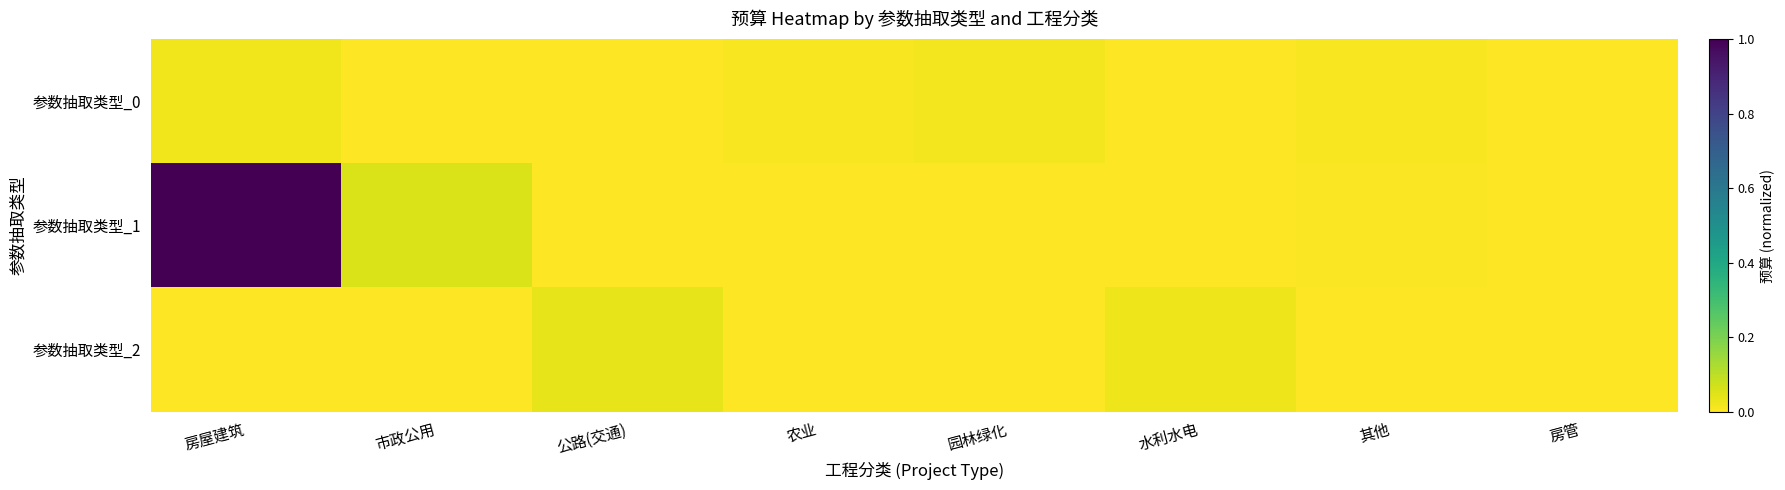

Between 公路(交通) and 房管, which is larger?

公路(交通)